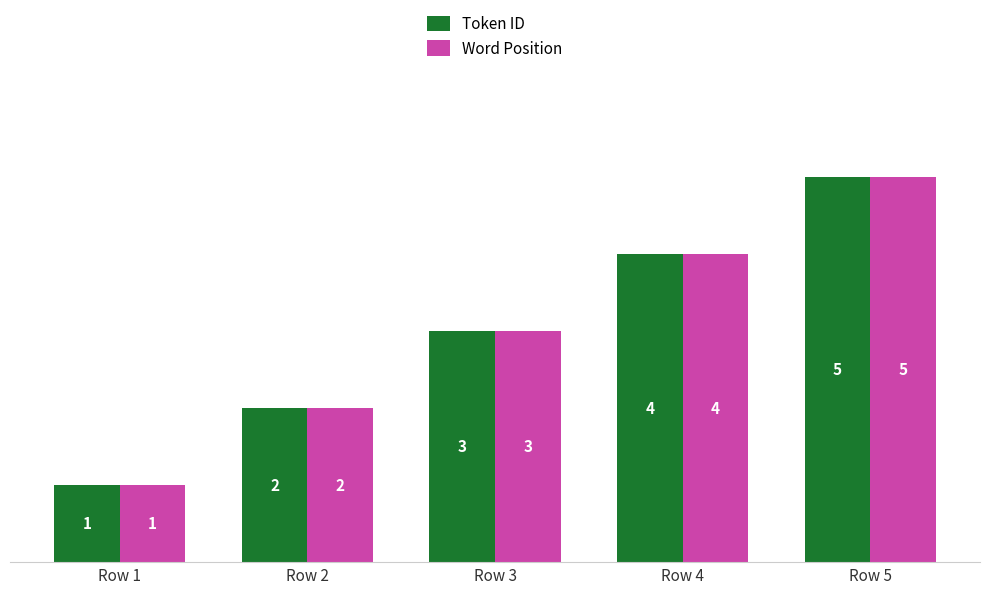

What is the total value across all series at Row 2?

4